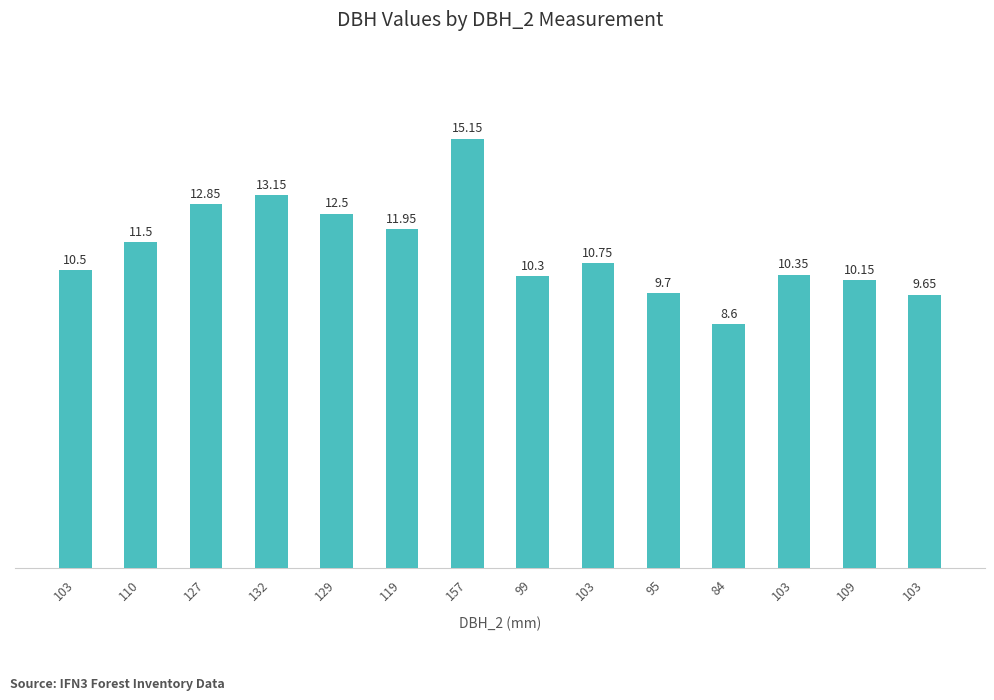

Count the number of categories in the chart.

14